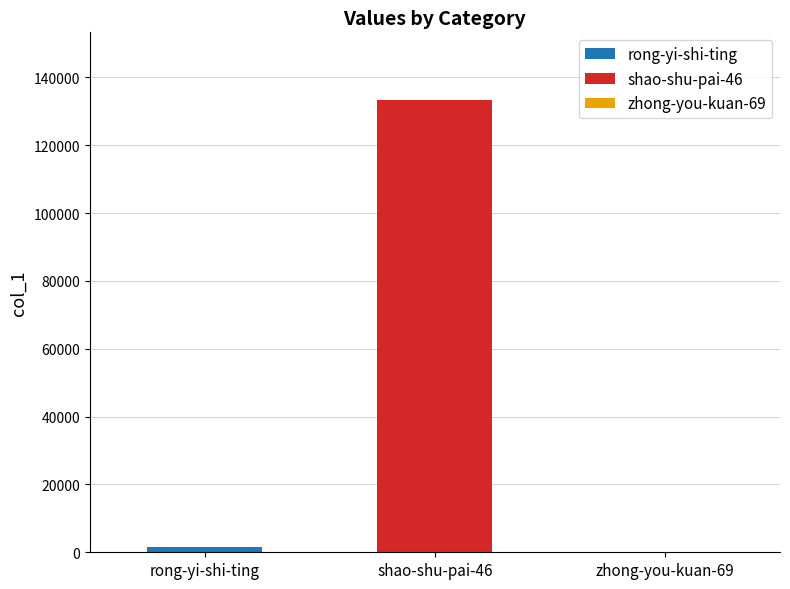

What value does the data have at zhong-you-kuan-69, to the nearest 10?

30